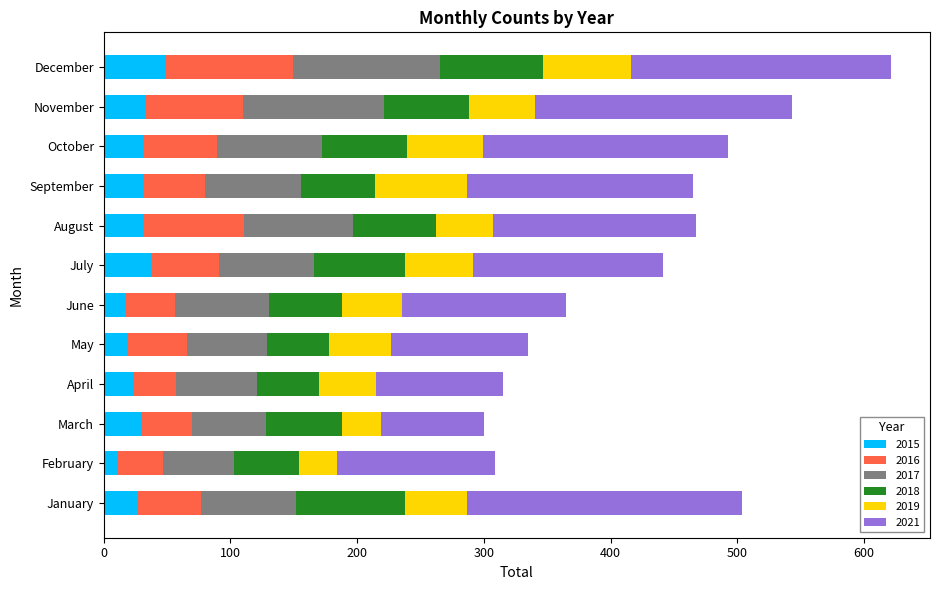

What is the difference between the 2015 values at January and December?

23